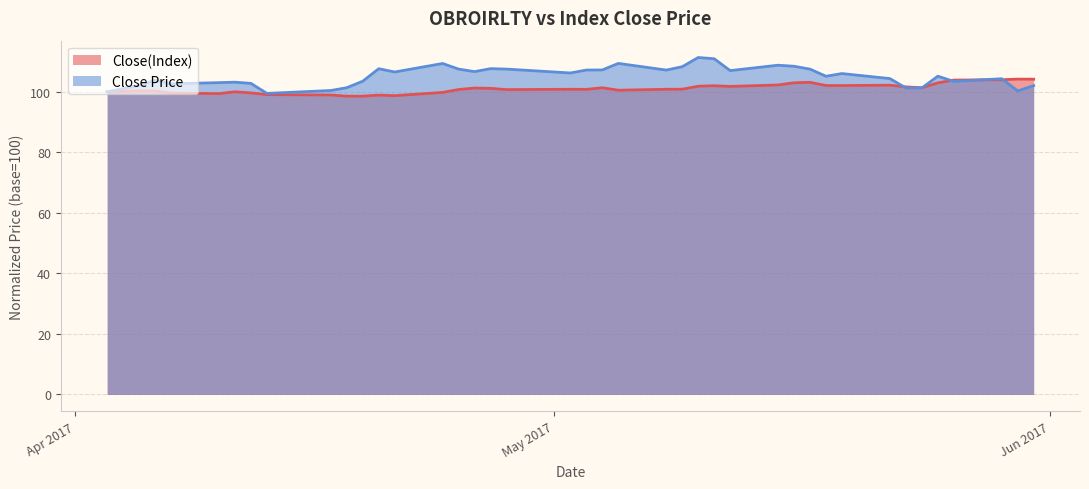

Which series has the widest spread of values?

Close Price